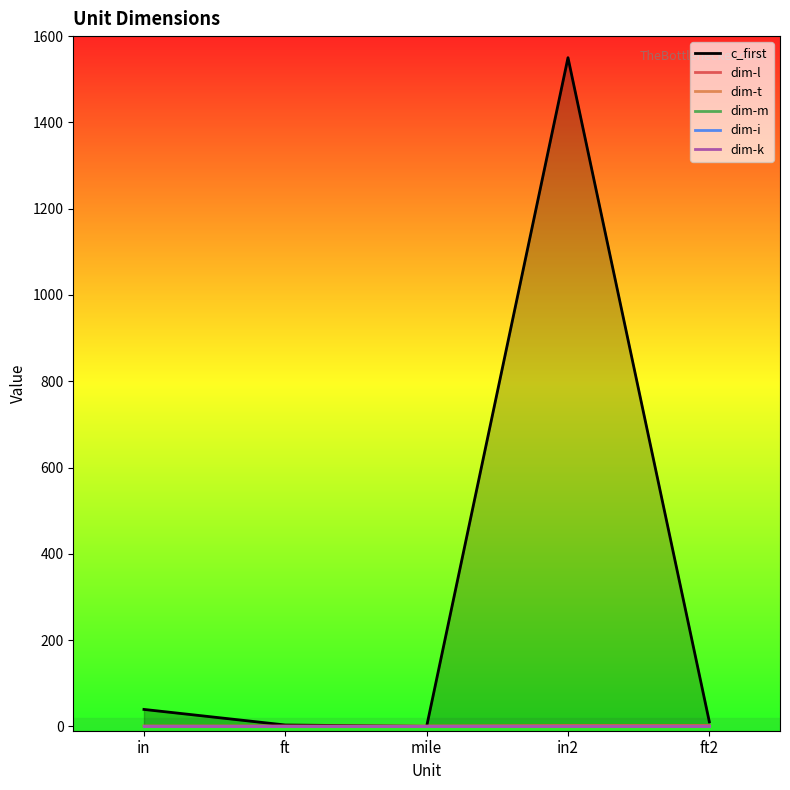

Does the chart have visible grid lines?

No